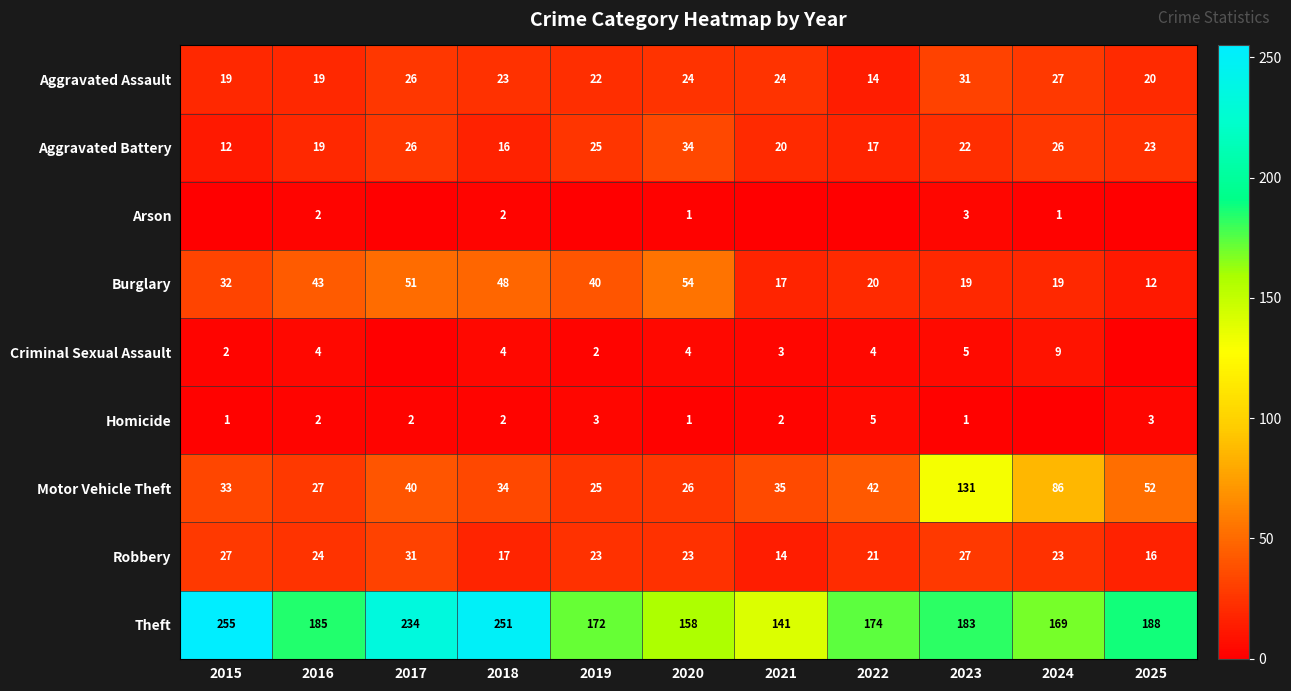

At how many categories does at least one series exceed 14?

11